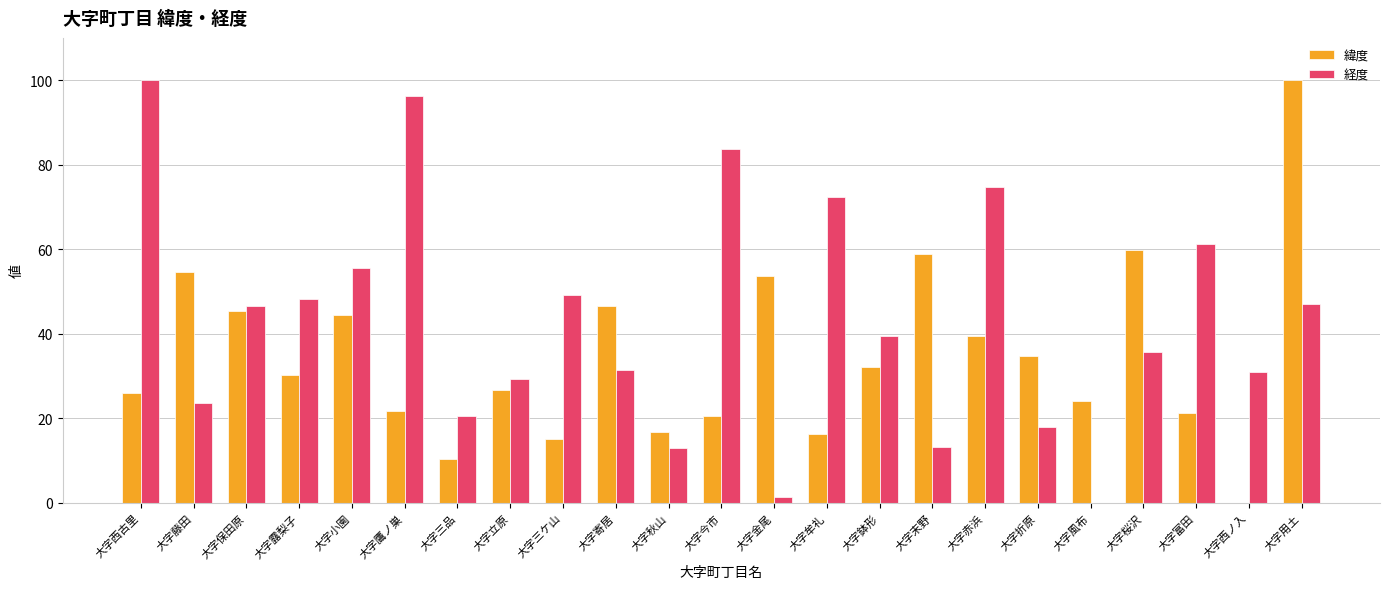

Which series has the largest total across all categories?

経度